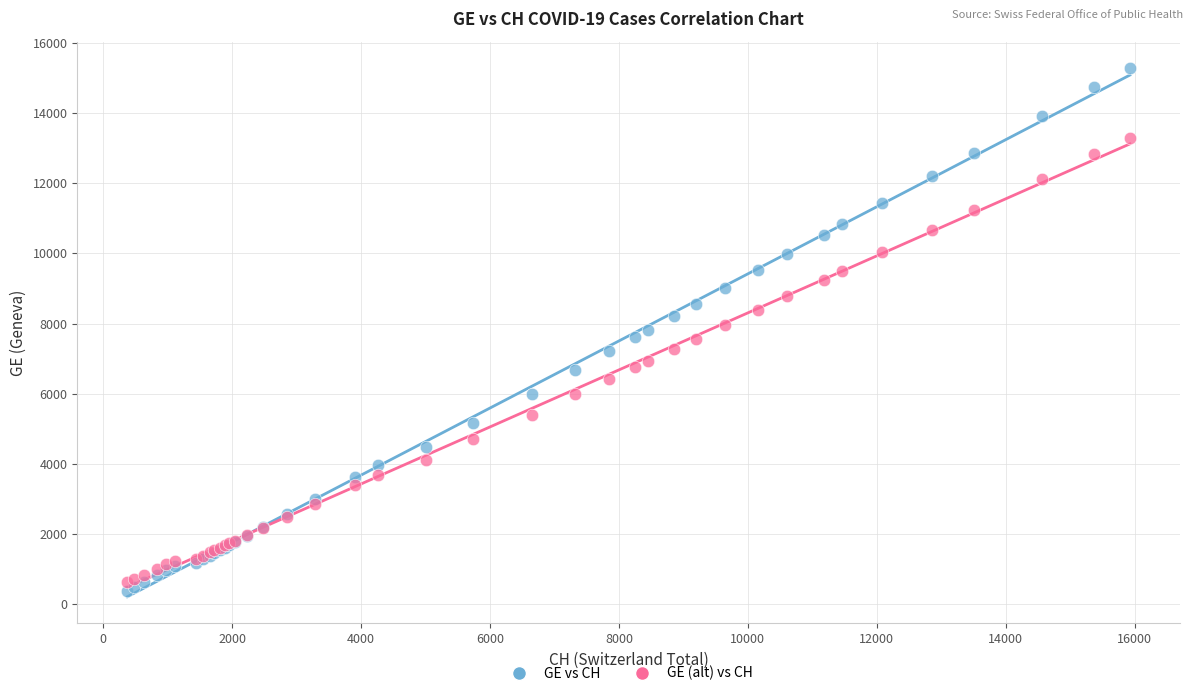

Which series reaches the minimum Y coordinate?

GE vs CH